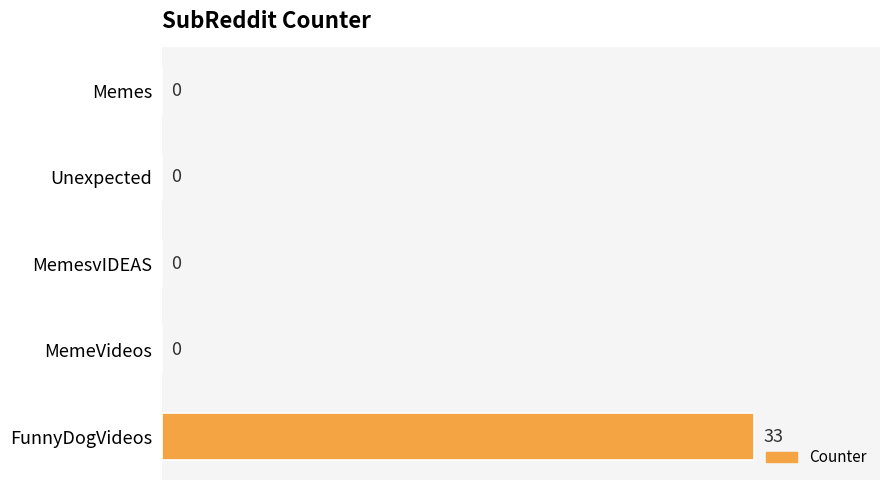

Reading top to bottom, extract all data points from this chart.

Memes=0	Unexpected=0	MemesvIDEAS=0	MemeVideos=0	FunnyDogVideos=33